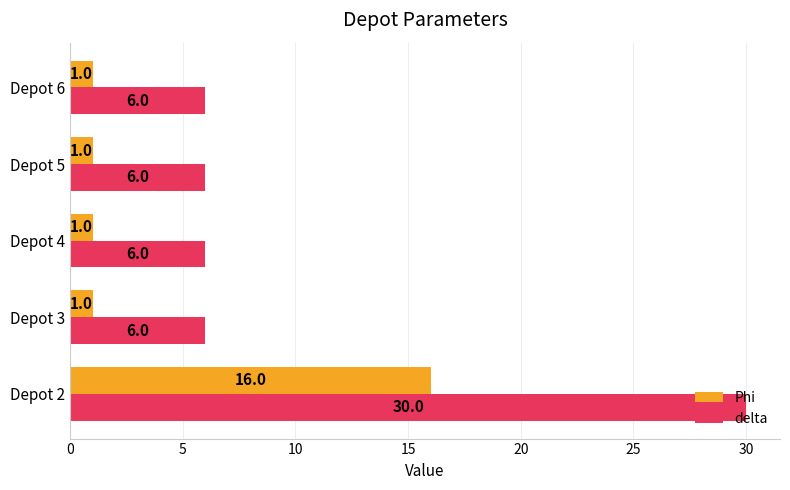

What is the highest value of the Phi series?

16